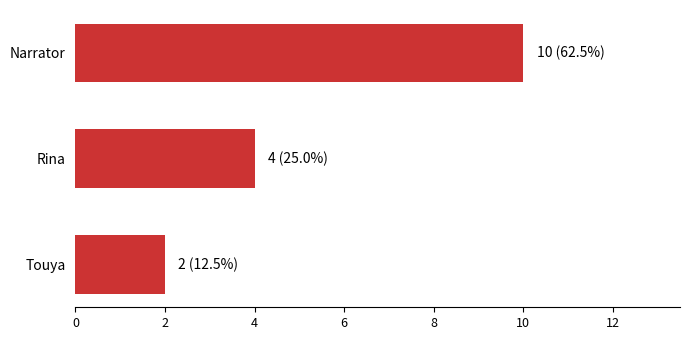

The chart shows a value of 4 at Rina. True or false?

True